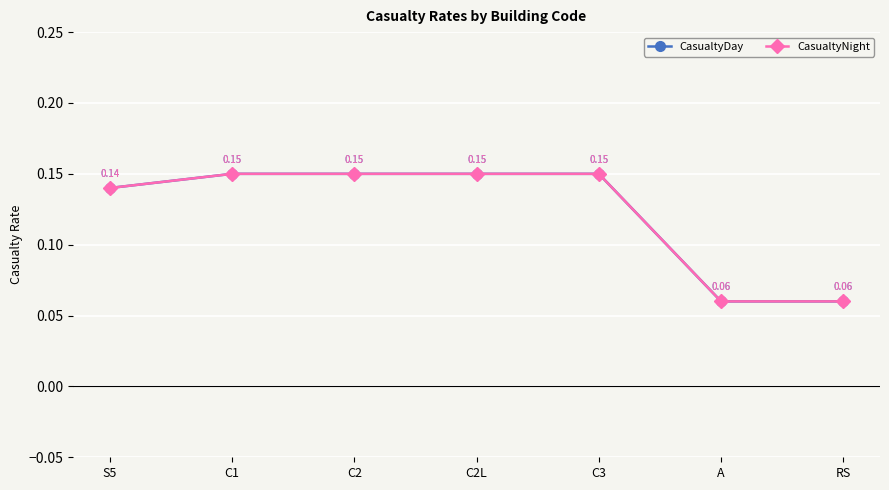

Does the chart have visible grid lines?

Yes